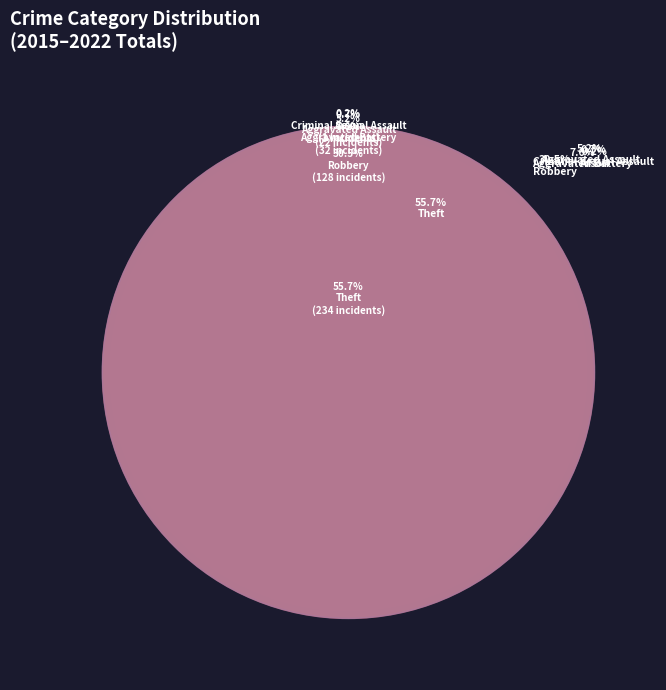

Is there any slice that represents more than half of the pie?

Yes